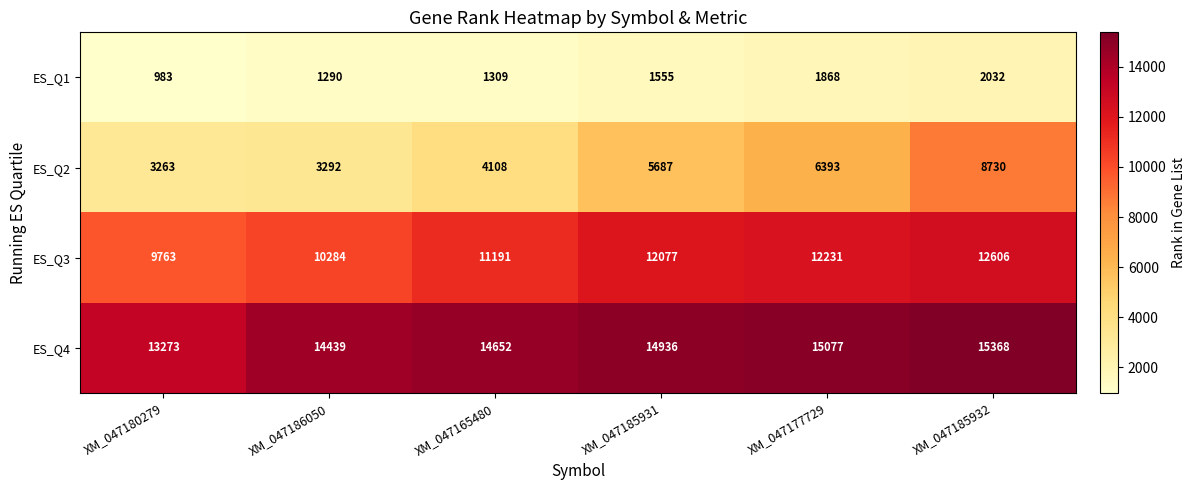

Reading left to right, list all the values displayed in this chart.

ES_Q1: XM_047180279=983	XM_047186050=1290	XM_047165480=1309	XM_047185931=1555	XM_047177729=1868	XM_047185932=2032
ES_Q2: XM_047180279=3263	XM_047186050=3292	XM_047165480=4108	XM_047185931=5687	XM_047177729=6393	XM_047185932=8730
ES_Q3: XM_047180279=9763	XM_047186050=10284	XM_047165480=11191	XM_047185931=12077	XM_047177729=12231	XM_047185932=12606
ES_Q4: XM_047180279=13273	XM_047186050=14439	XM_047165480=14652	XM_047185931=14936	XM_047177729=15077	XM_047185932=15368